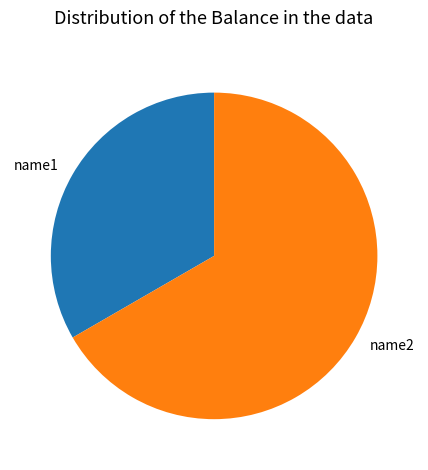

Which slice is the largest?

name2